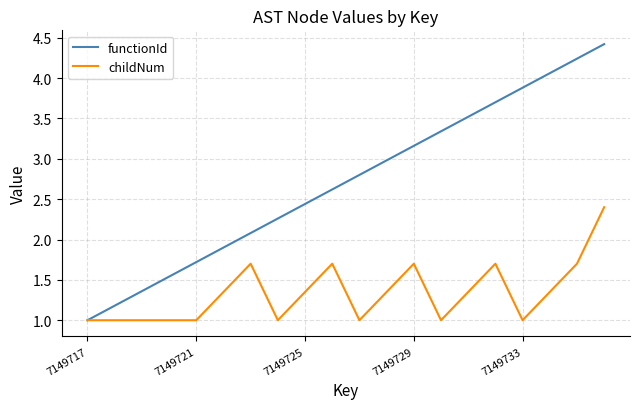

Which series has the largest total across all categories?

functionId